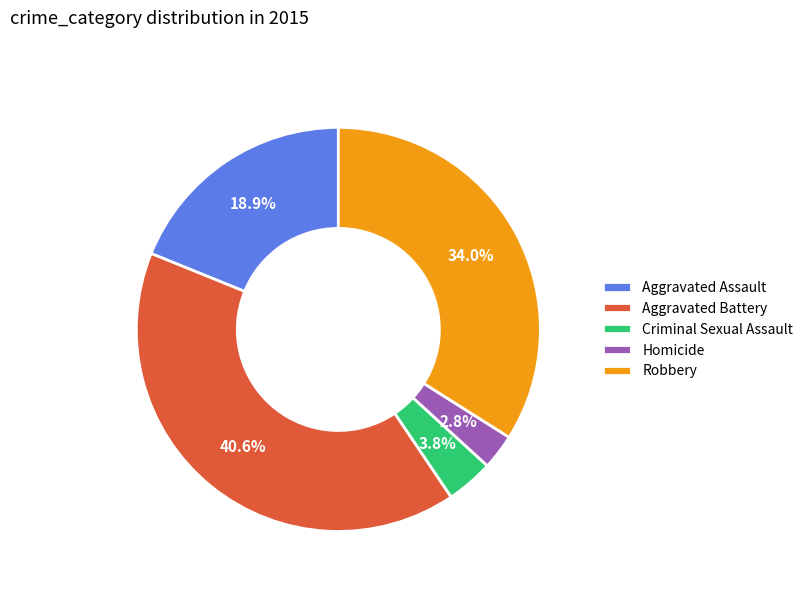

Combined, do Aggravated Battery and Robbery account for over 50%?

Yes